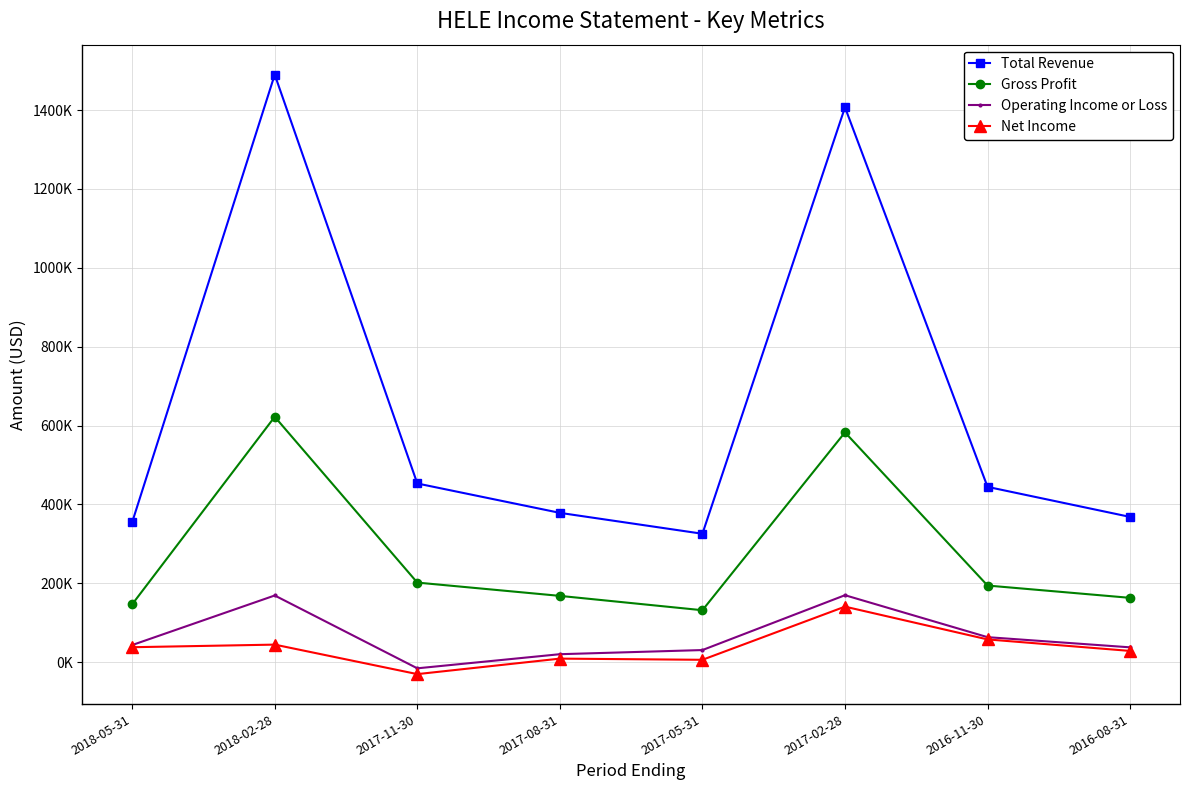

True or false: Total Revenue and Net Income intersect in this chart.

False